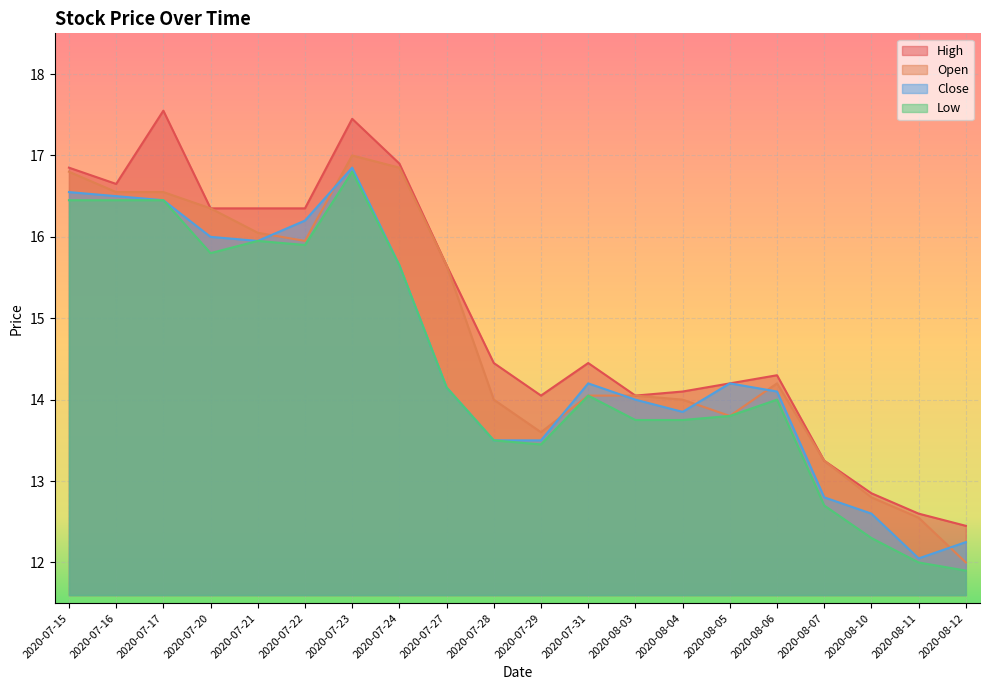

Does the chart display data point markers on the line(s)?

No